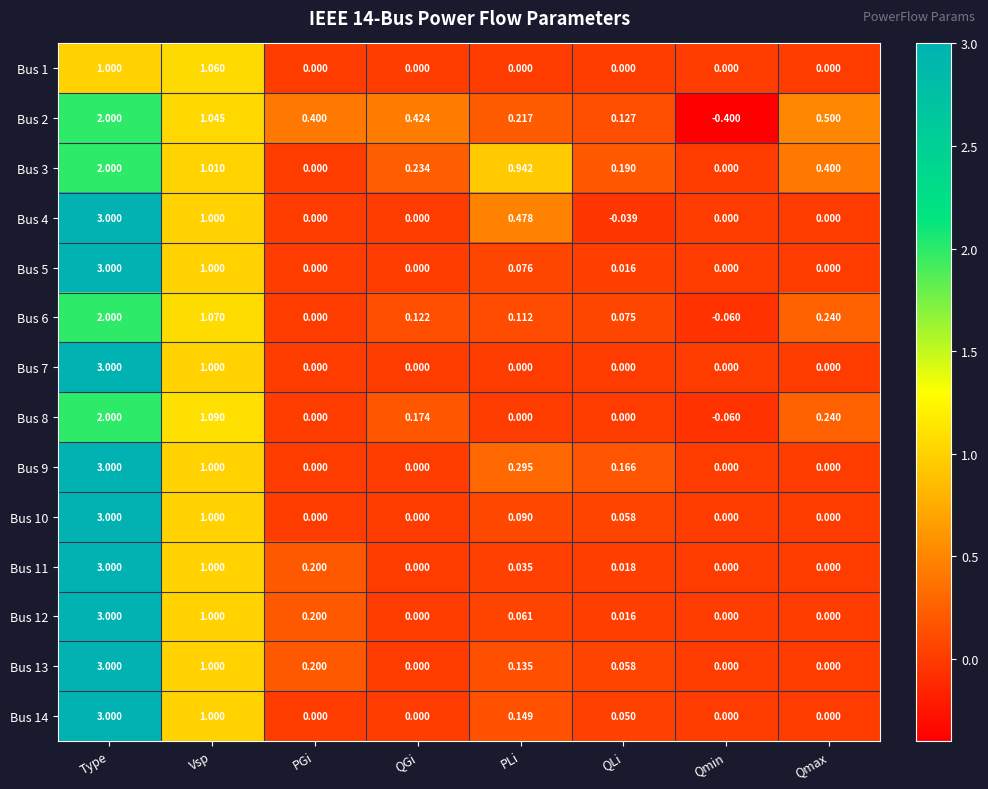

At which category does the chart reach its peak across all series?

Type